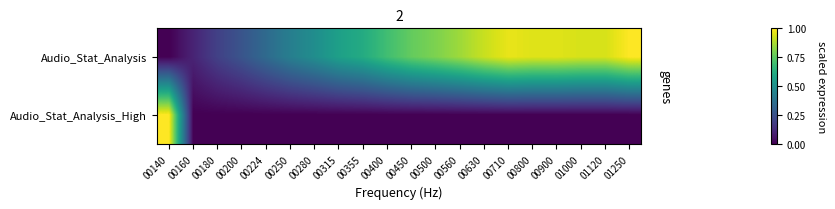

Between 00400 and 00450, which series saw the biggest shift?

Audio_Stat_Analysis